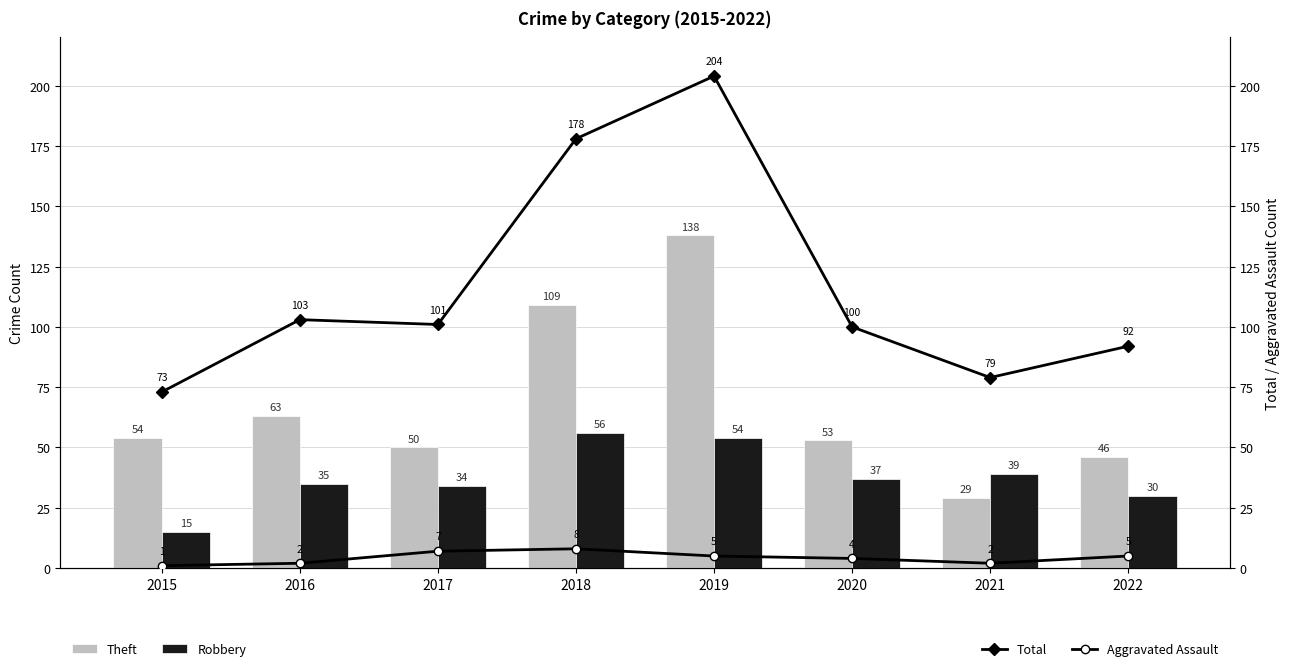

True or false: Theft has a value of 84 at 2020.

False